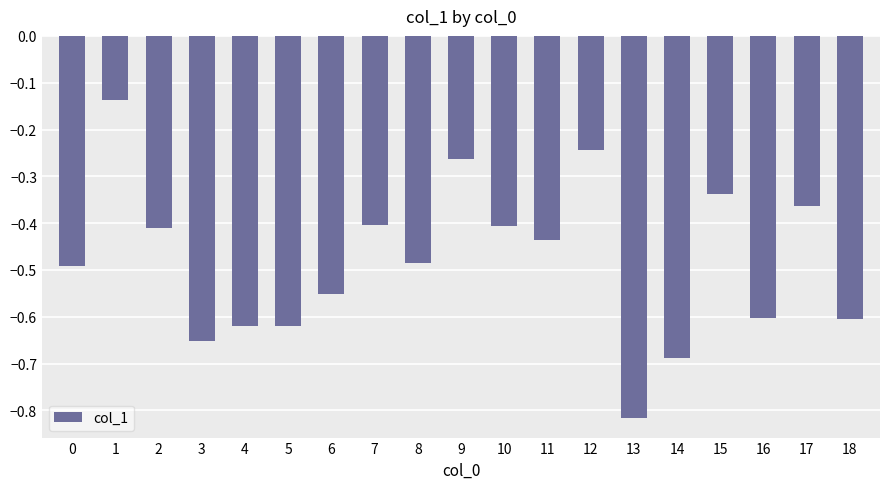

What is the difference between the maximum and minimum values?

0.7